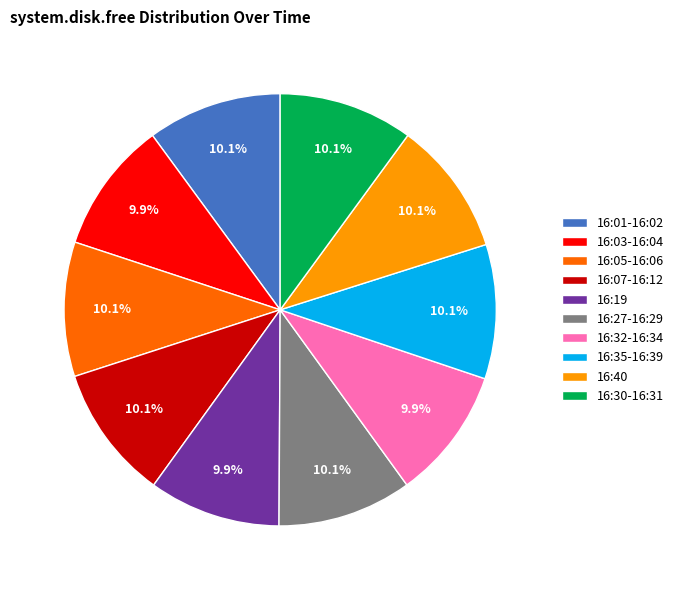

What is the ratio of the value at 16:40 to the value at 16:07-16:12?

1.0